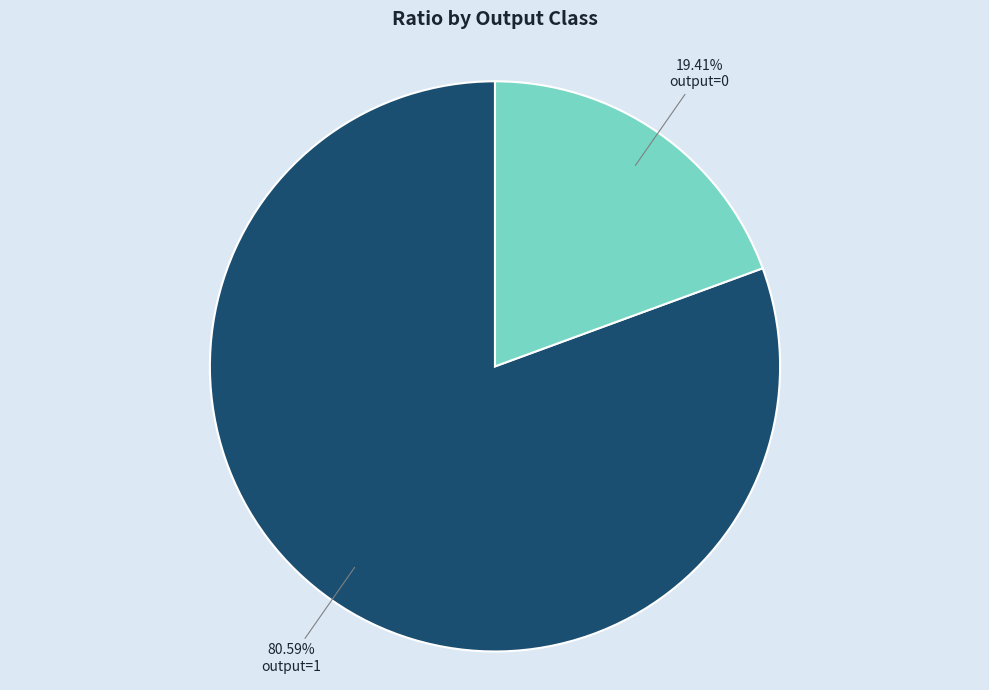

Which has a higher value, output=0 or output=1?

output=1